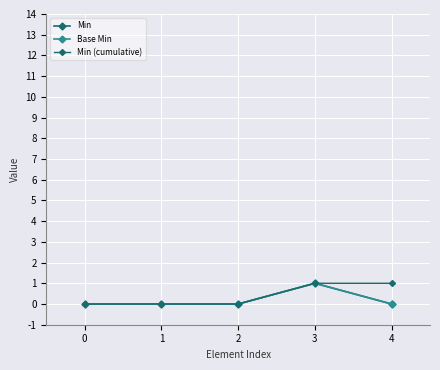

Is this an area chart (filled region under the line)?

No